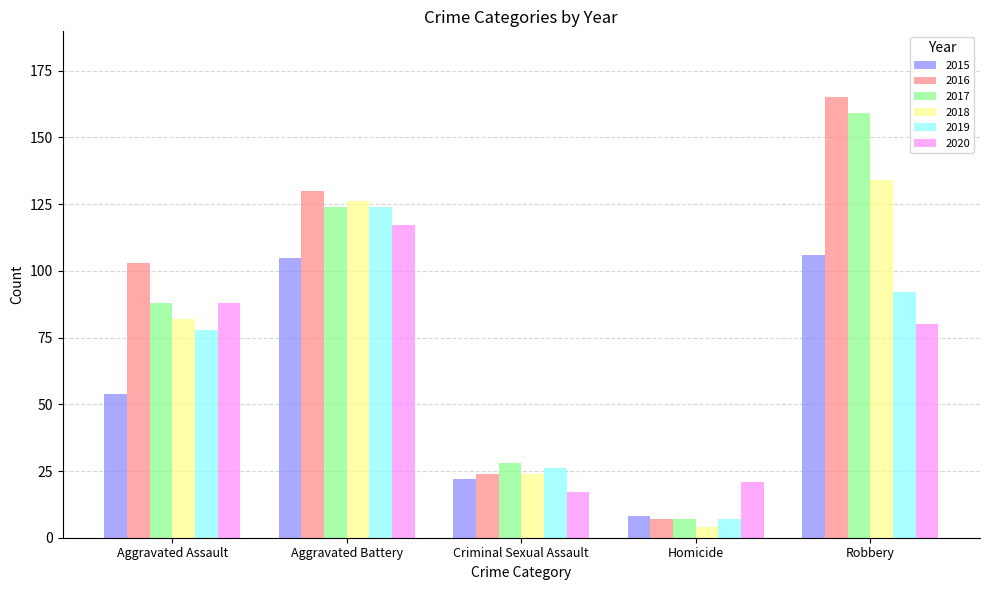

Which label corresponds to the smallest value in the chart?

Homicide